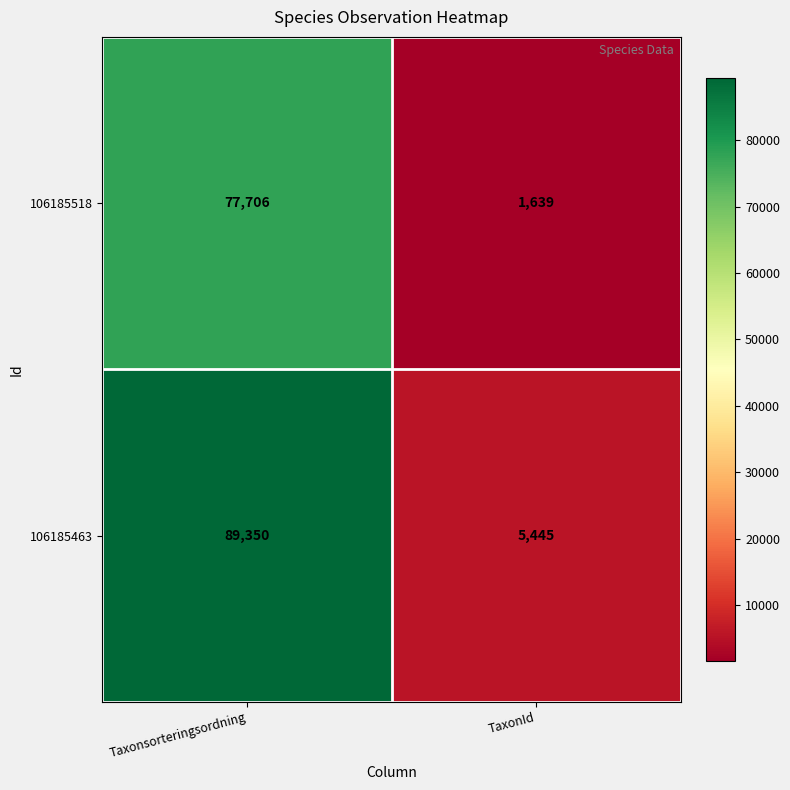

Which series has the largest total across all categories?

106185463